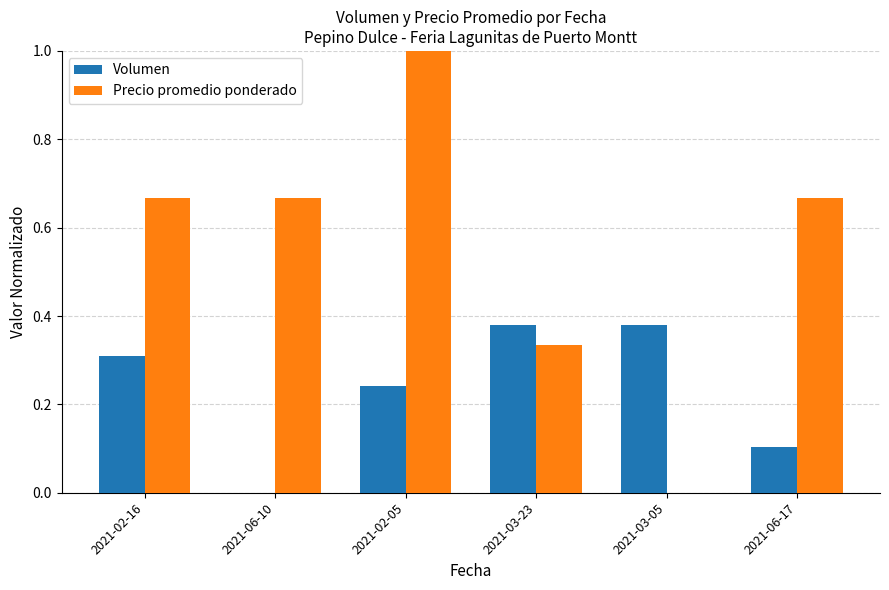

Is it true that Precio promedio ponderado equals 0.2 at 2021-02-16?

False